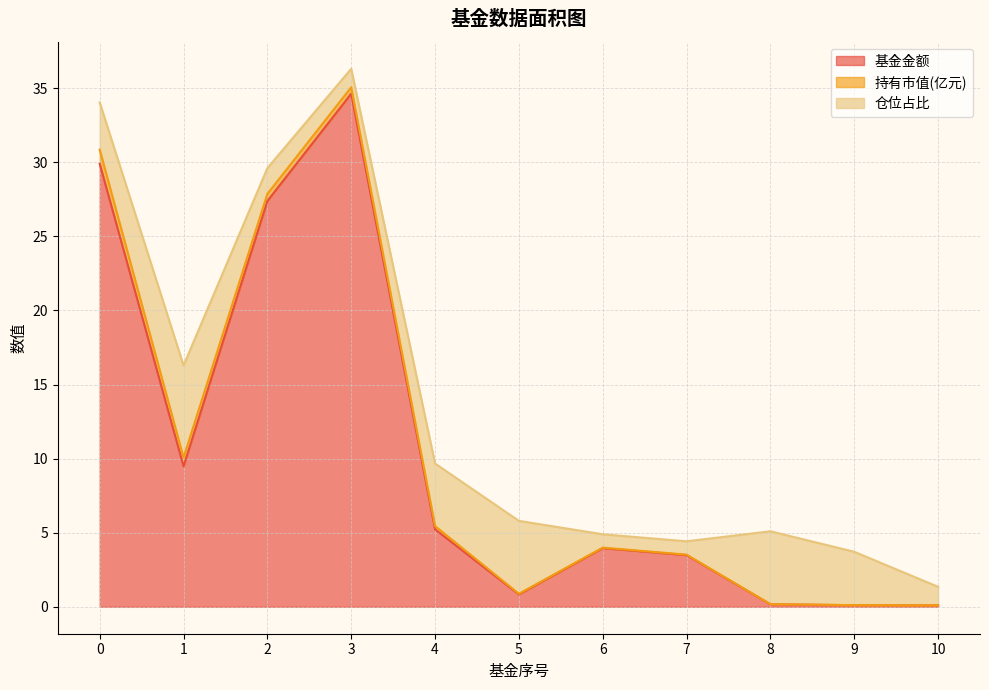

Rank the series by their average value, from highest to lowest.

基金金额, 仓位占比, 持有市值(亿元)